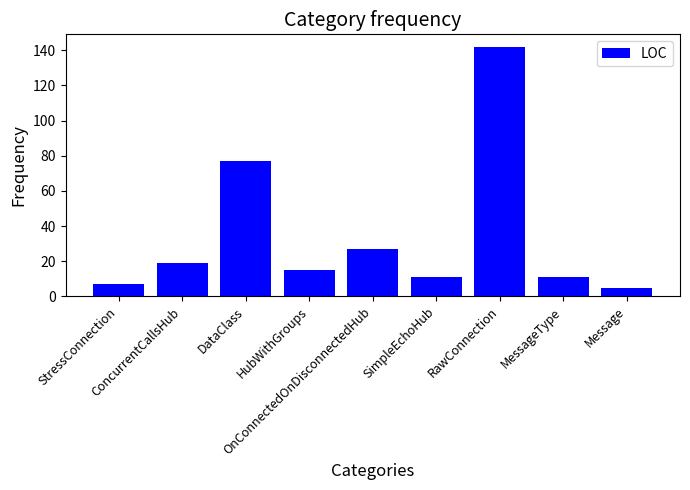

What is the greatest value displayed?

142